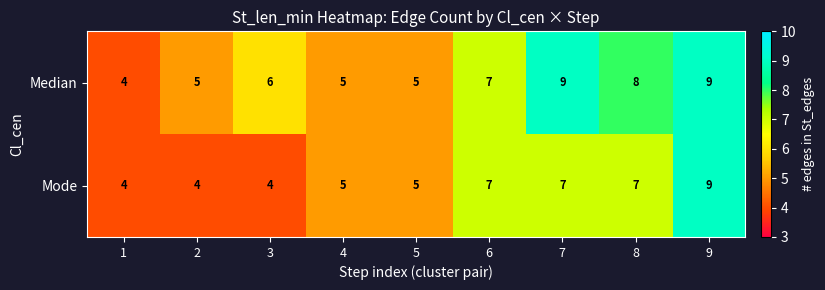

Reading left to right, what are all the values shown in this chart?

Median: 1=4	2=5	3=6	4=5	5=5	6=7	7=9	8=8	9=9
Mode: 1=4	2=4	3=4	4=5	5=5	6=7	7=7	8=7	9=9